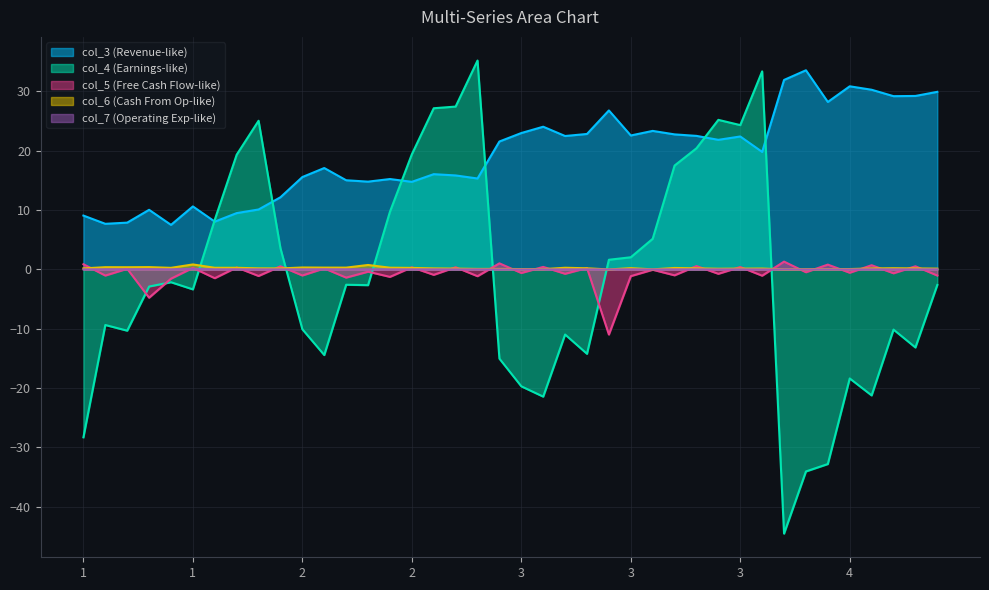

Which series has the widest spread of values?

col_4 (Earnings-like)